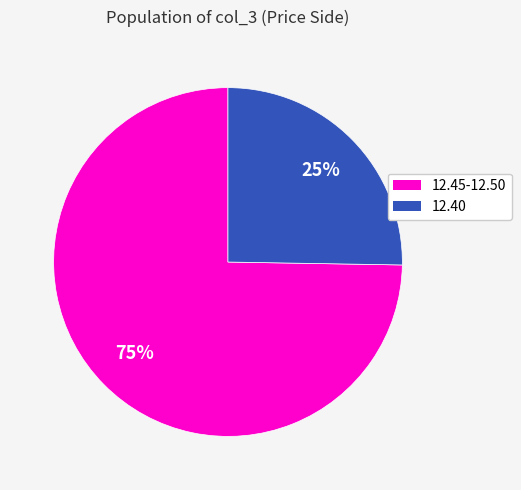

What is the largest slice in the pie chart?

12.45-12.50